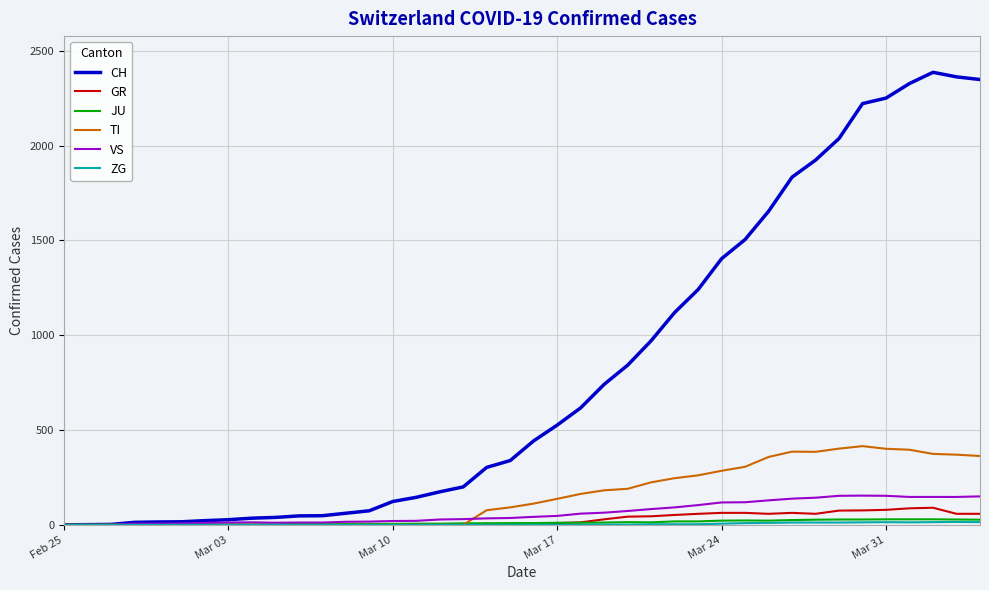

What is the difference between the second highest and minimum values in the TI series?

402